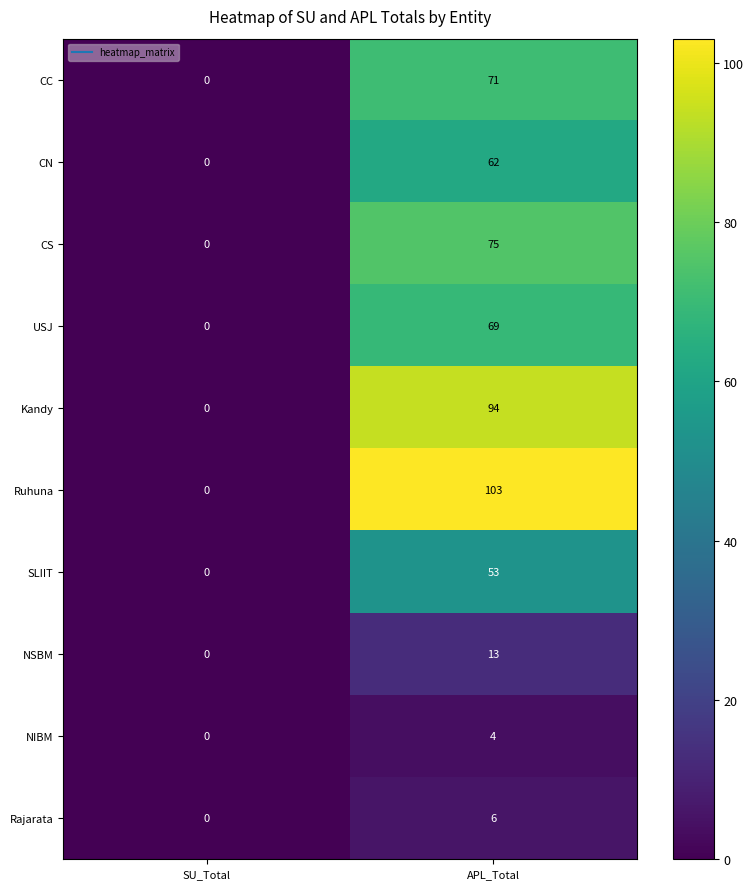

Reading left to right, what are all the values shown in this chart?

CC: 0	71
CN: 0	62
CS: 0	75
USJ: 0	69
Kandy: 0	94
Ruhuna: 0	103
SLIIT: 0	53
NSBM: 0	13
NIBM: 0	4
Rajarata: 0	6